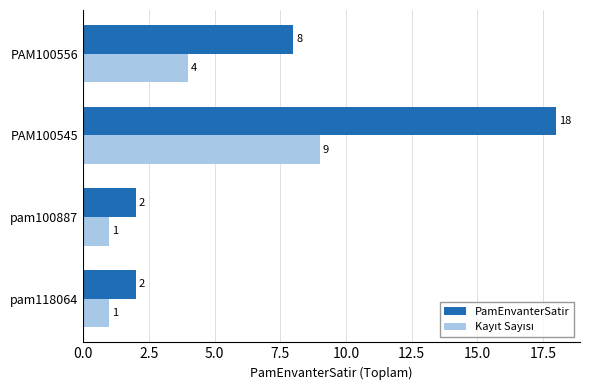

True or false: PamEnvanterSatir has a value of 2 at pam118064.

True